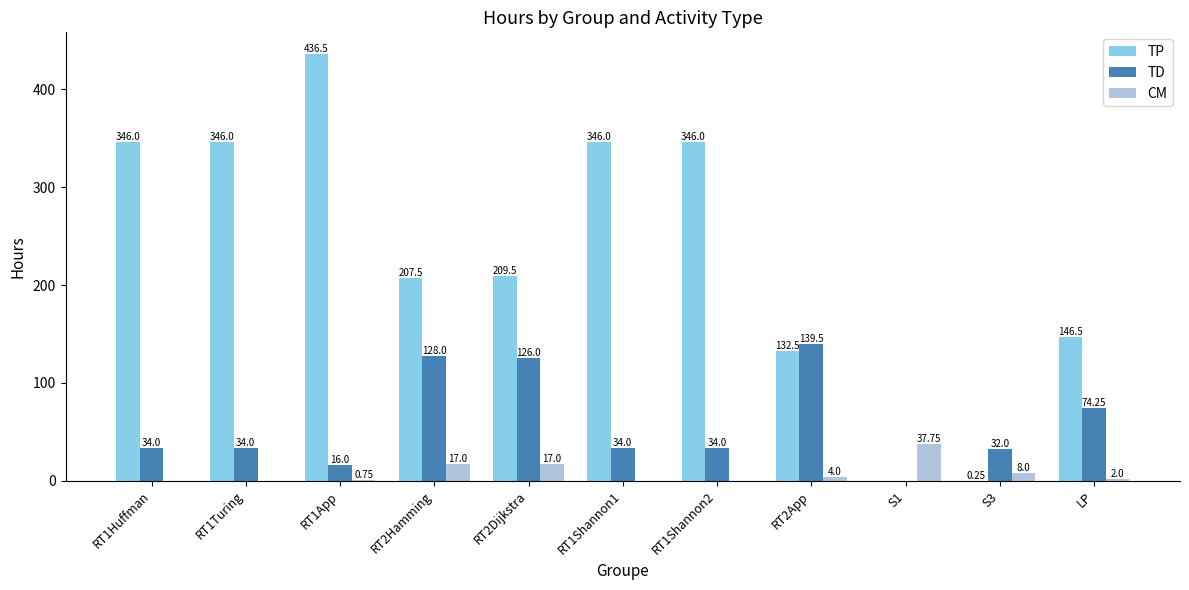

What is the sum of the CM values at RT2App and RT1Shannon2?

4.0